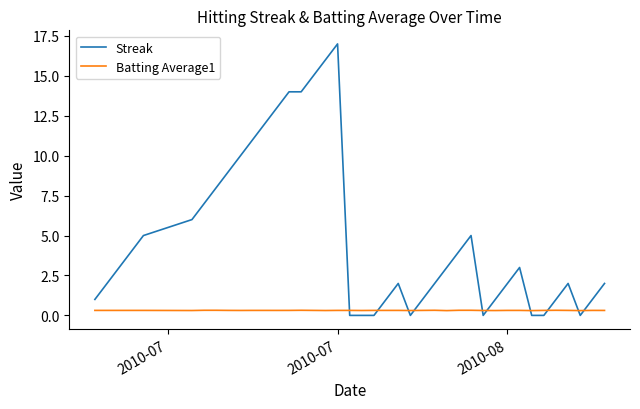

How many intersections are there between Streak and Batting Average1?

10